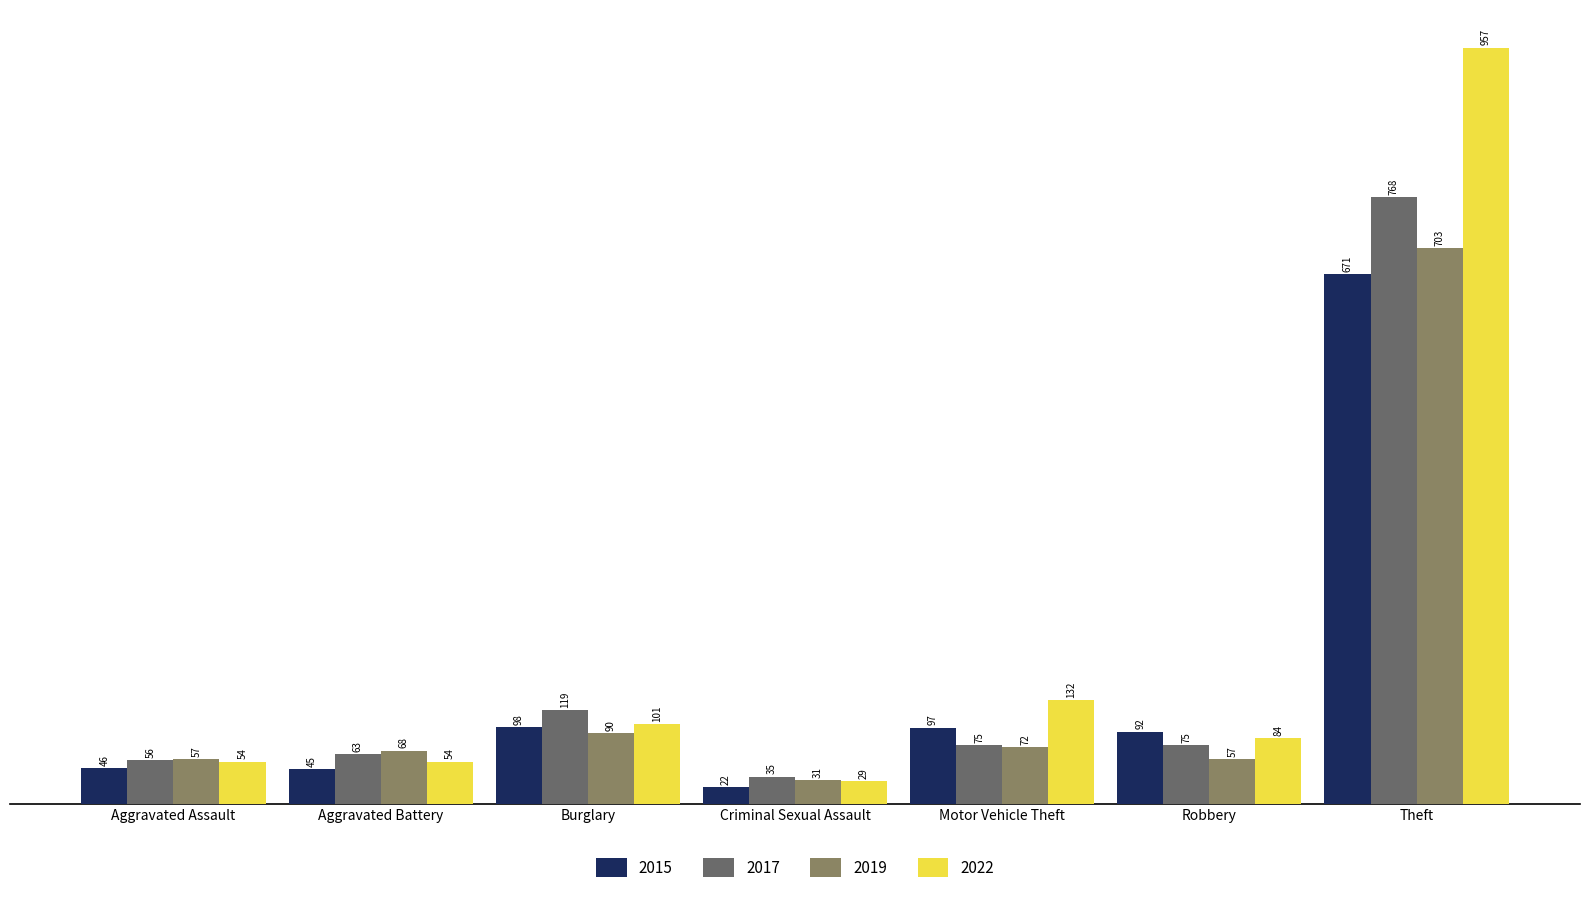

Which series has the largest total across all categories?

2022